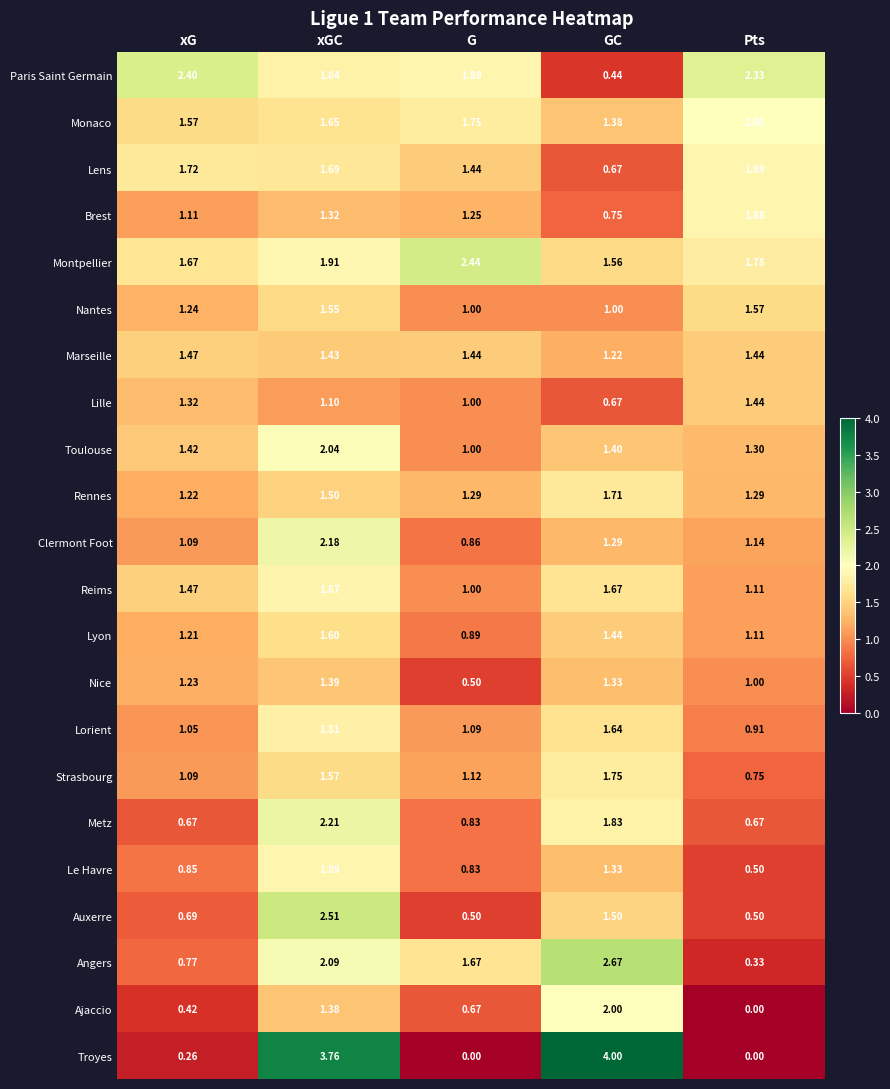

Which series has the widest spread of values?

Troyes